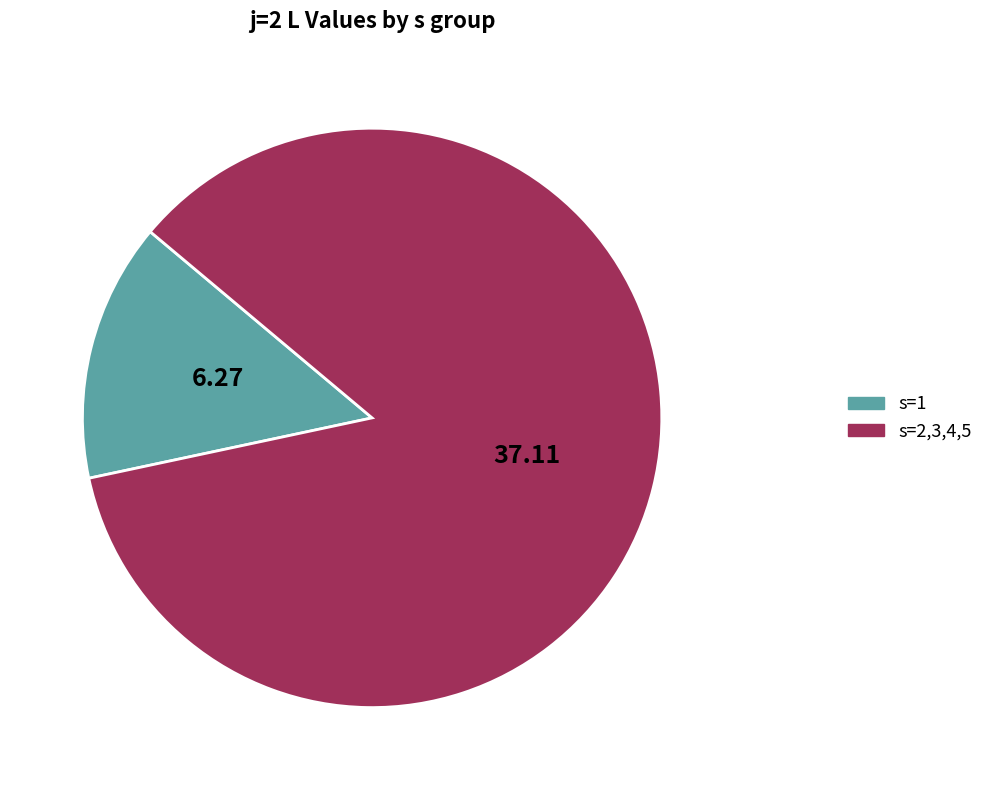

Does any single category account for the majority?

Yes